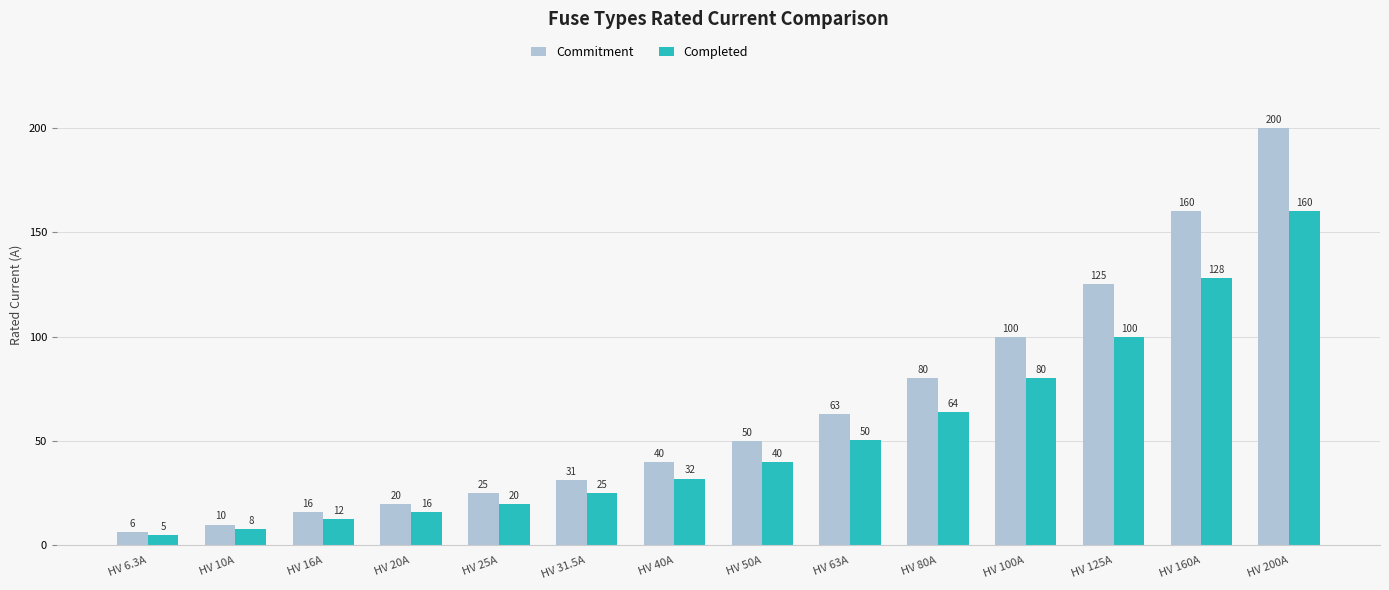

What is the difference between the maximum and second lowest values in the Commitment series?

190.0